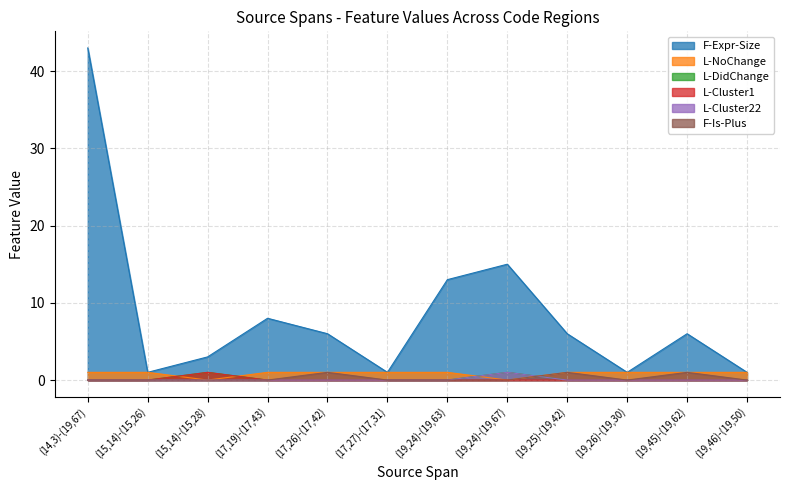

What is the sum of all L-Cluster22 values?

1